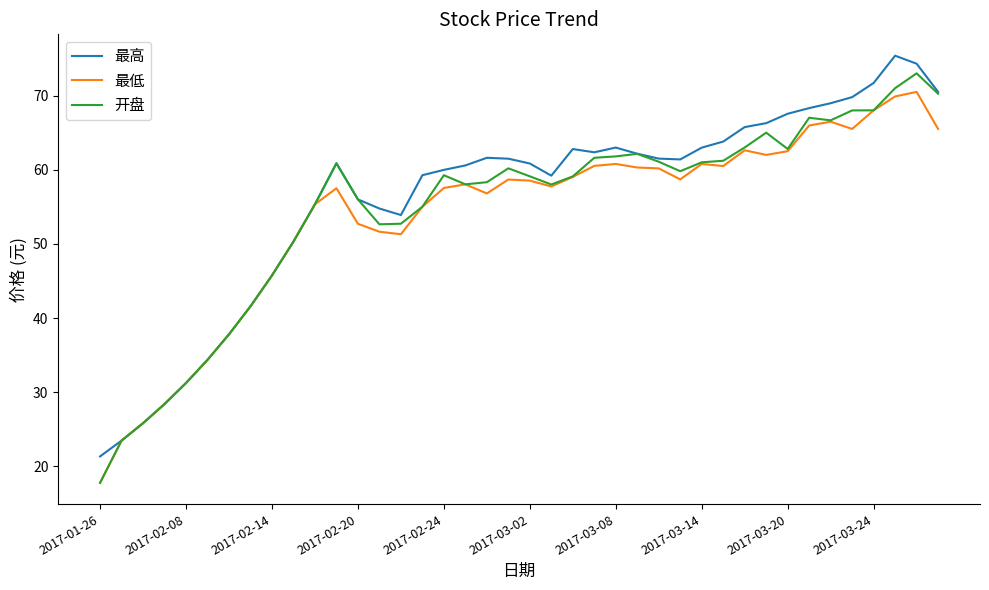

What is the highest value of the 最高 series?

75.4